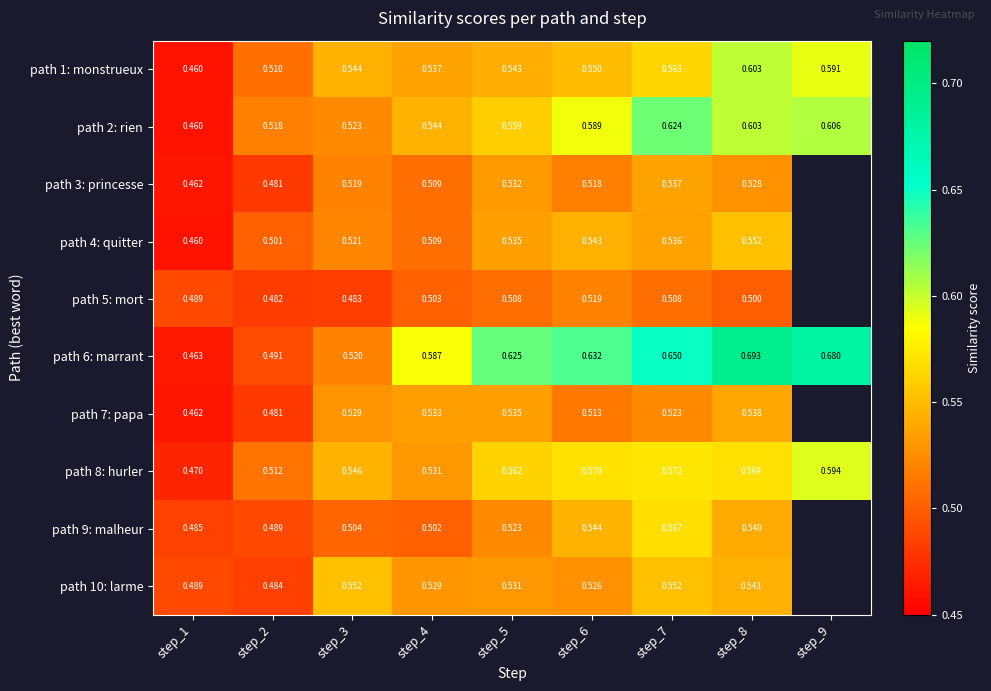

Which label corresponds to the smallest value in the chart?

step_1